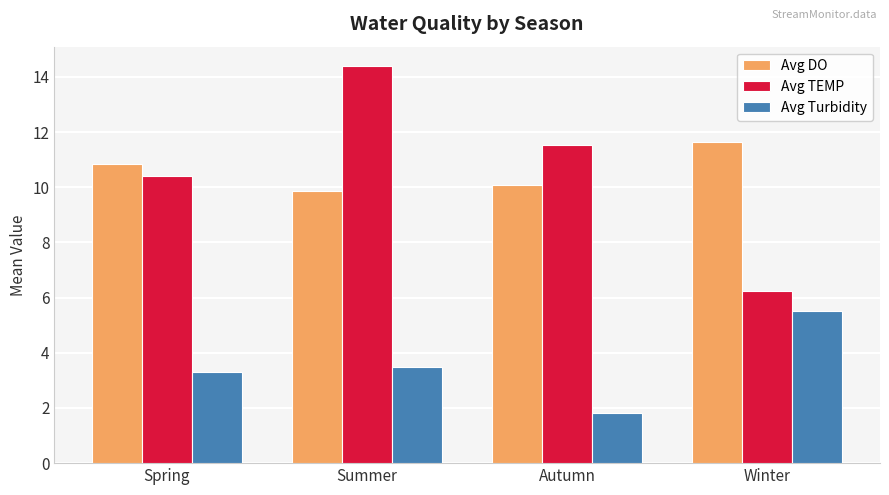

Which series changed the most between Spring and Winter?

Avg TEMP